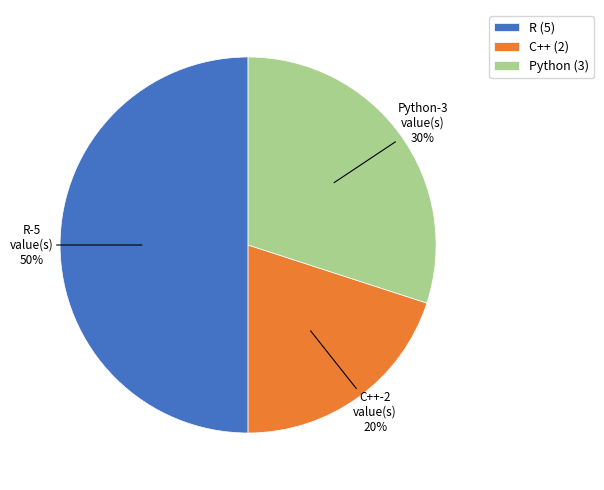

Count the number of slices in the pie.

3